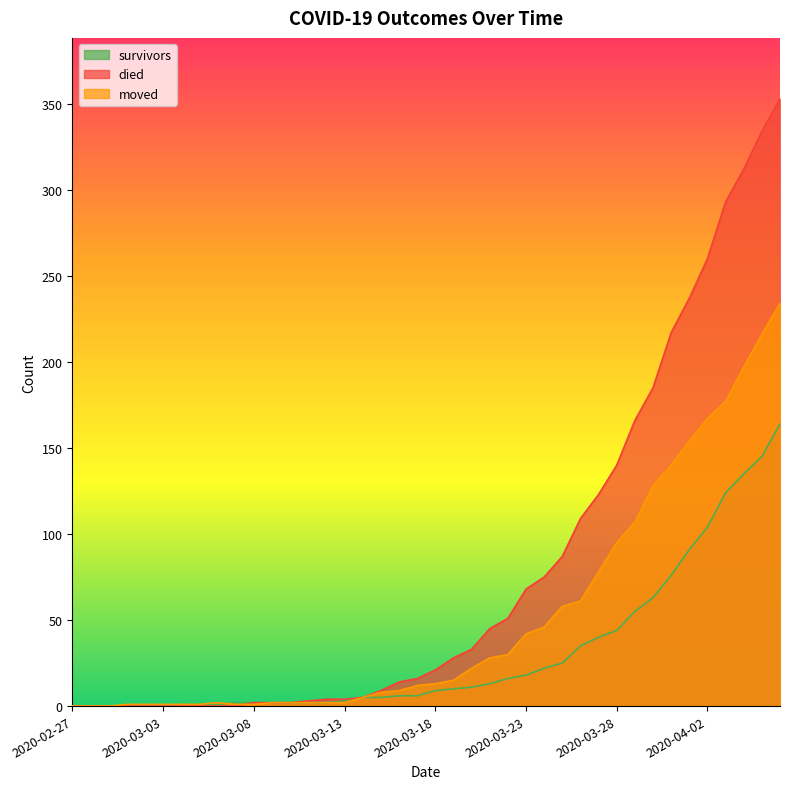

Which series has the largest range (max minus min)?

died